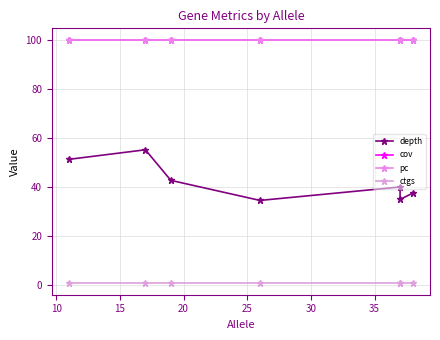

True or false: depth and cov intersect in this chart.

False